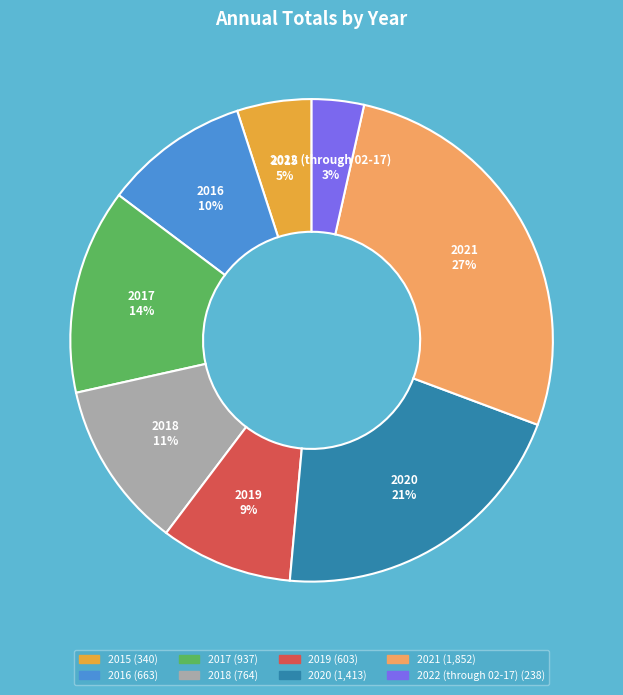

To the nearest percent, what portion does 2015 represent?

5%